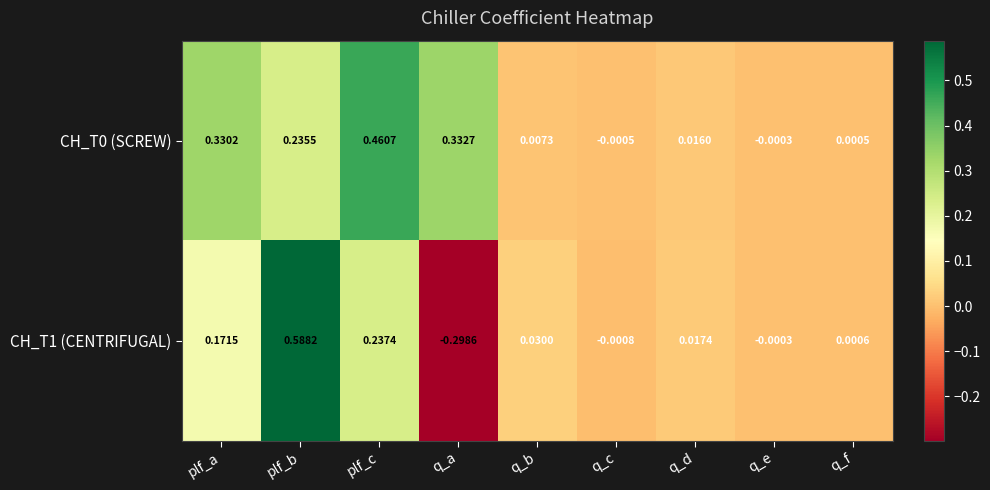

List the labels in order of CH_T0 (SCREW) value, largest first.

plf_c, q_a, plf_a, plf_b, q_d, q_b, q_f, q_e, q_c